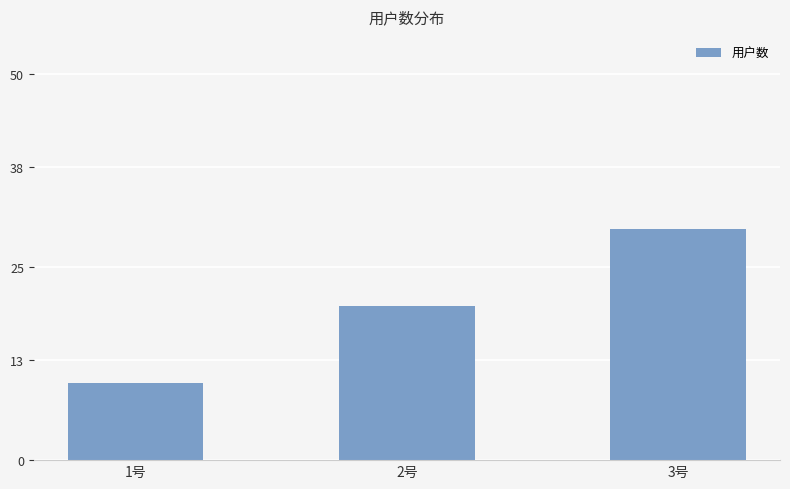

What value does the data have at 3号?

30